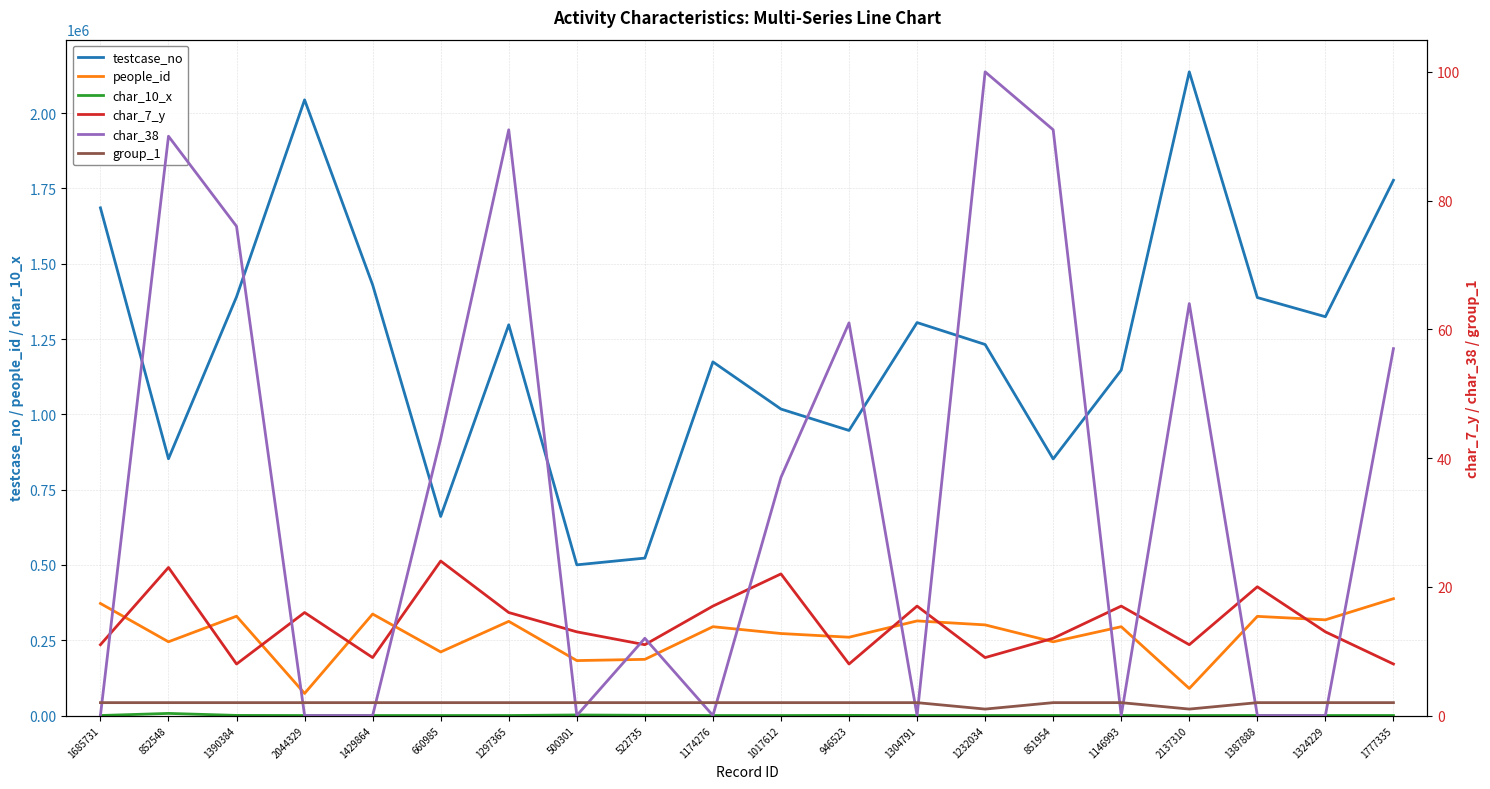

What value does the group_1 series have at 1232034?

1